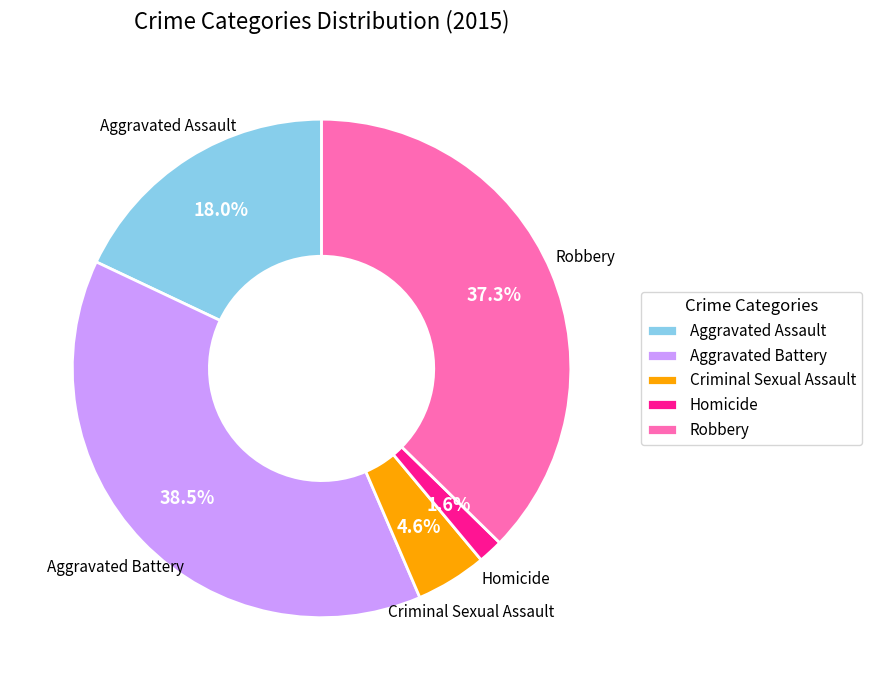

Which has a higher value, Aggravated Battery or Aggravated Assault?

Aggravated Battery